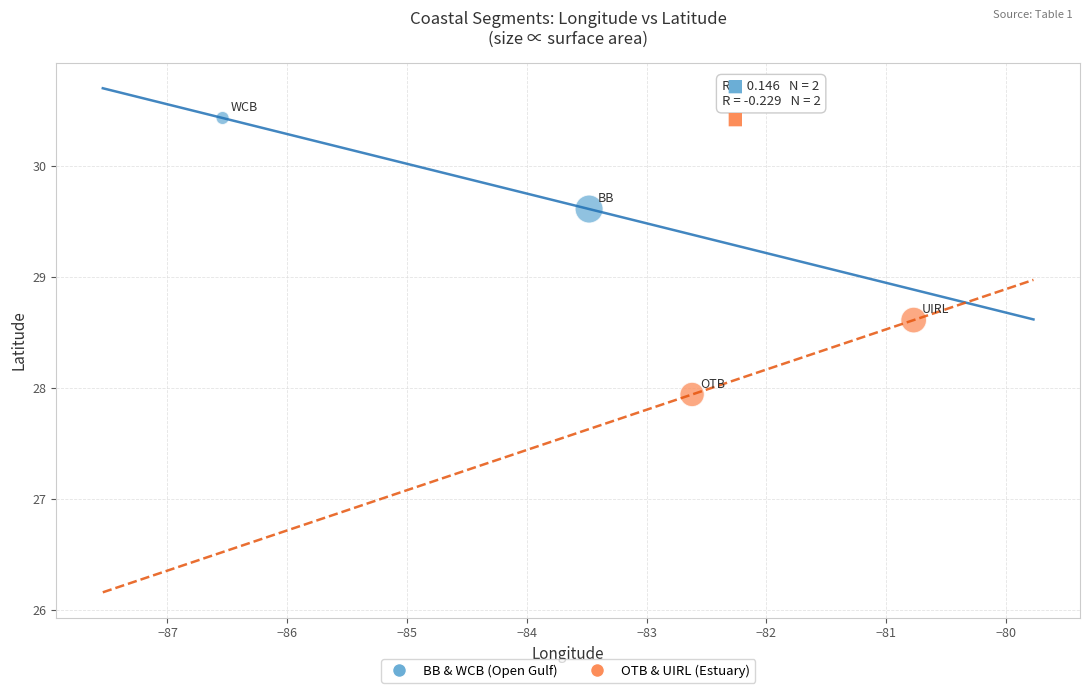

What are all the series names shown in the legend?

BB & WCB (Open Gulf), OTB & UIRL (Estuary)